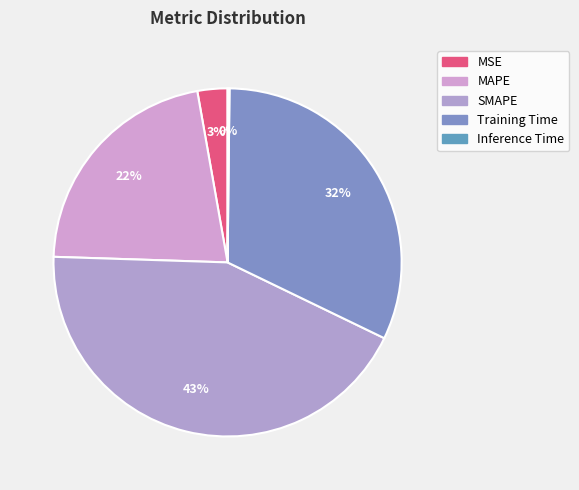

How many segments does this pie chart have?

5